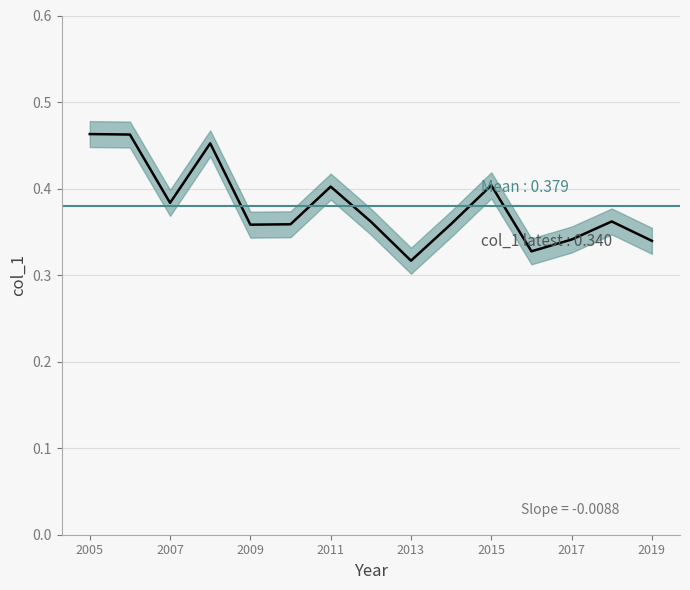

Count the number of data series in this chart.

1